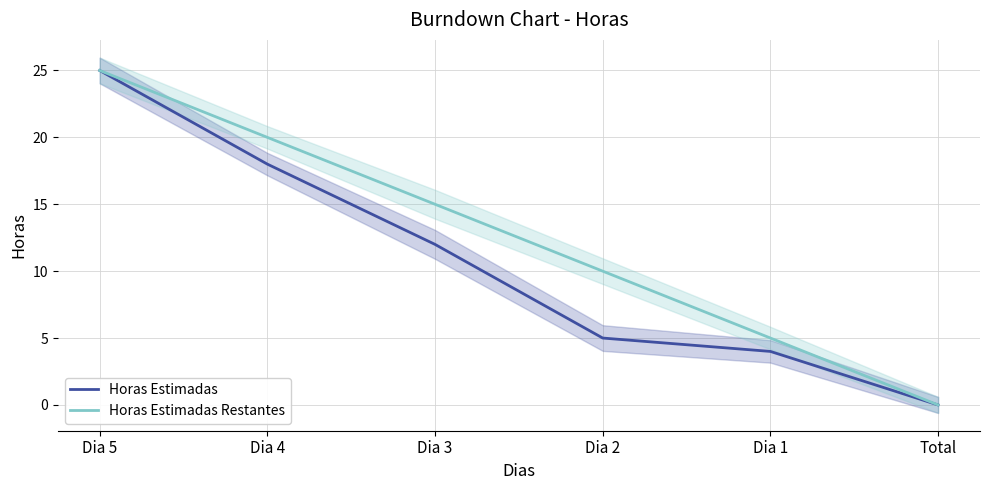

What are all the series names shown in the legend?

Horas Estimadas, Horas Estimadas Restantes